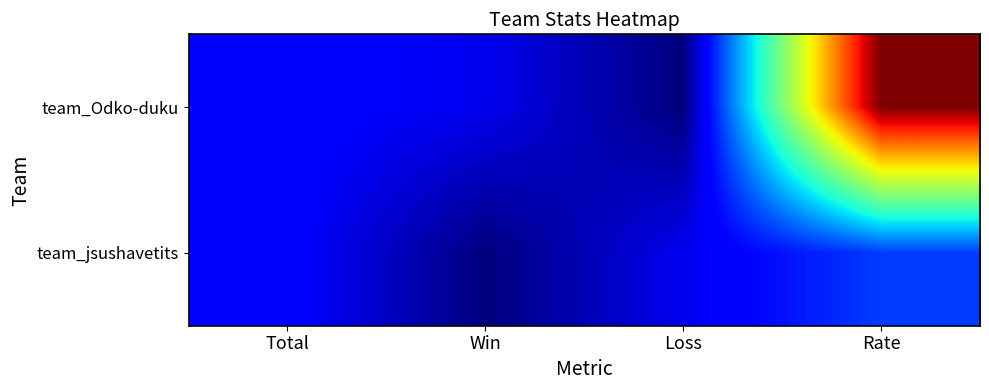

Which has a higher value, Loss or Win?

Win